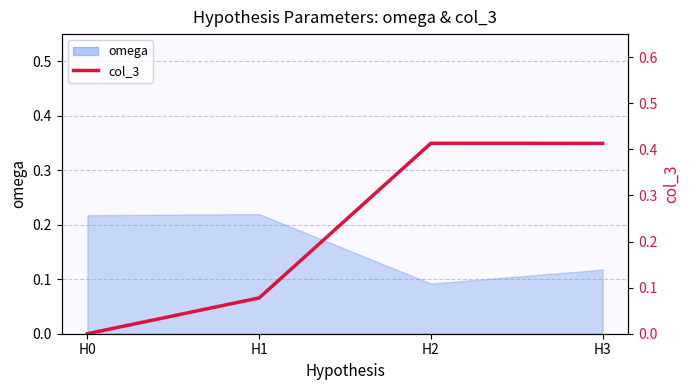

How many data points does each series have?

4